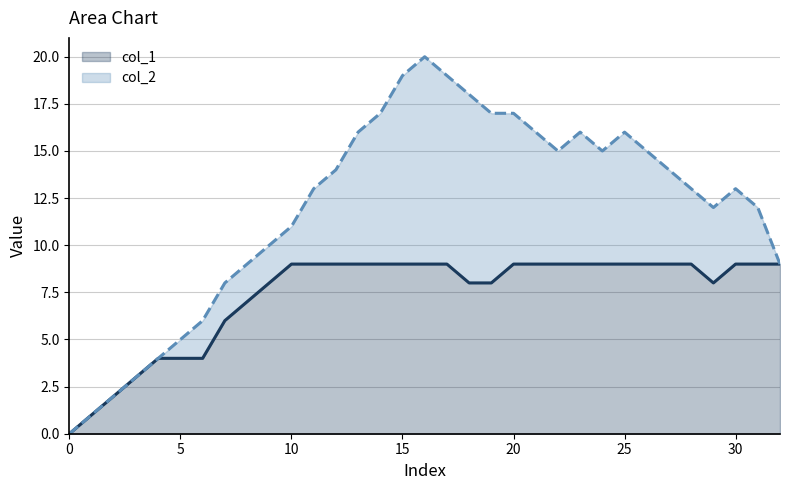

True or false: col_1 has a value of 9 at 30.

True